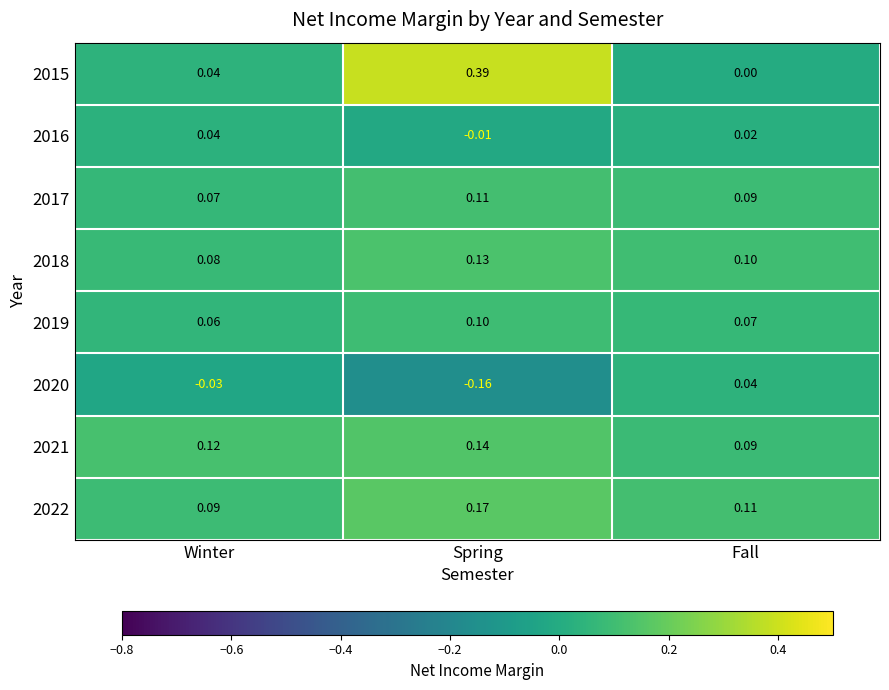

List the labels in order of 2019 value, largest first.

Spring, Fall, Winter